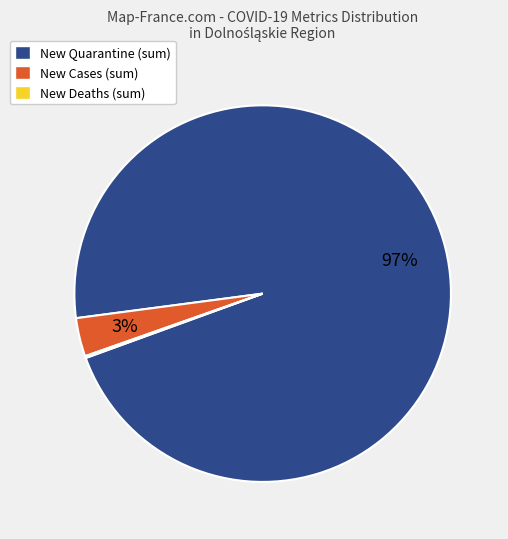

Is there any slice that represents more than half of the pie?

Yes